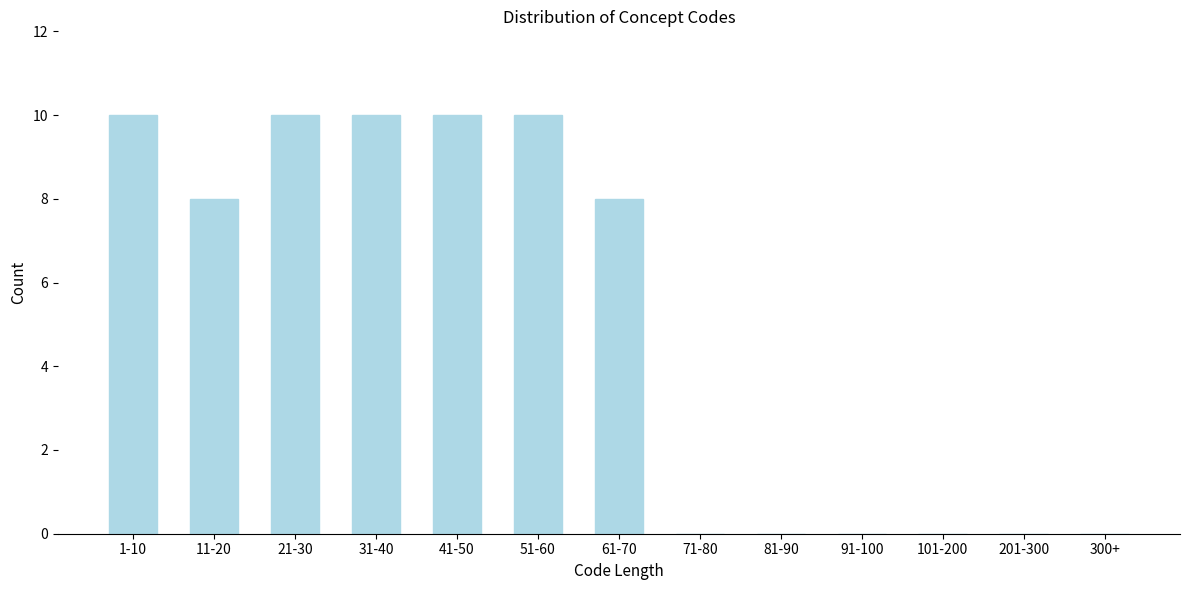

Reading left to right, what are all the values shown in this chart?

1-10=10	11-20=8	21-30=10	31-40=10	41-50=10	51-60=10	61-70=8	71-80=0	81-90=0	91-100=0	101-200=0	201-300=0	300+=0